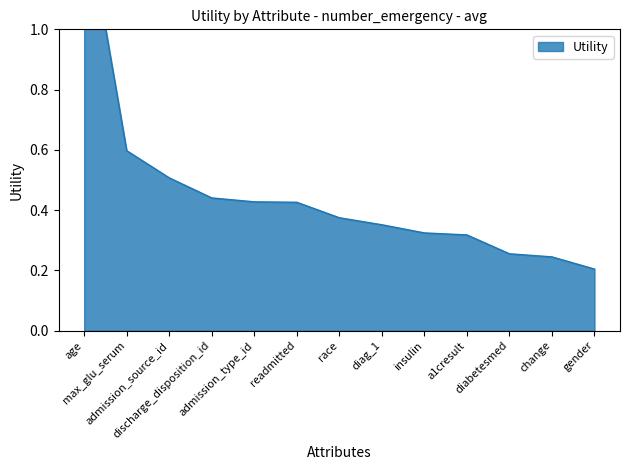

What position from the left is insulin?

9